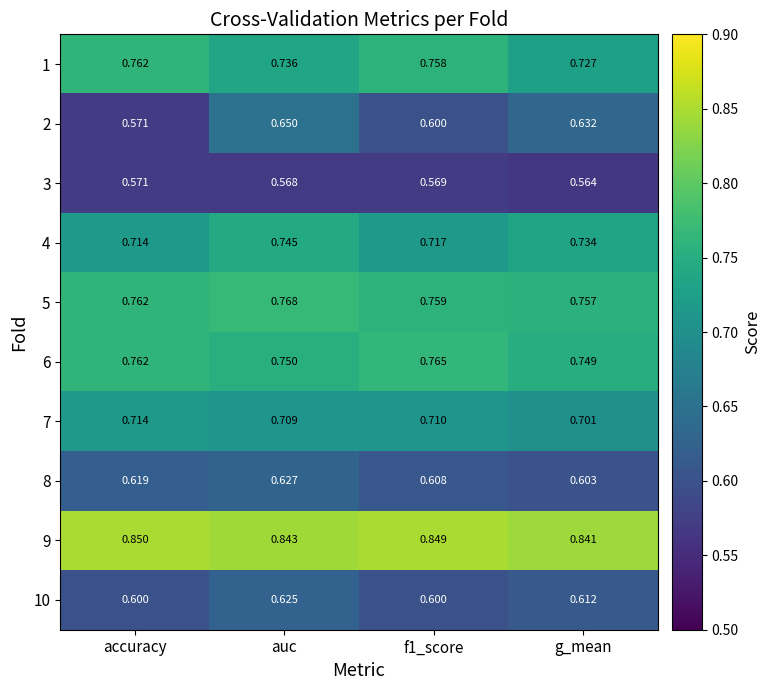

What is the difference between the highest and lowest values at g_mean?

0.3